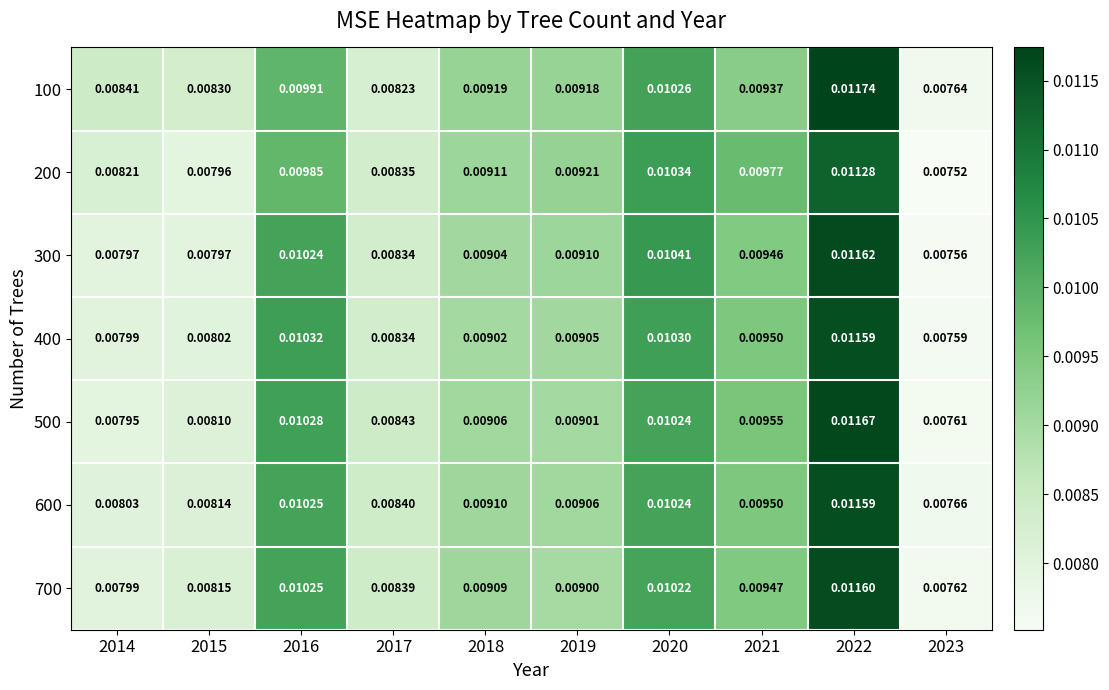

Is the value of 400 at 2016 greater than the value of 500 at 2016?

Yes